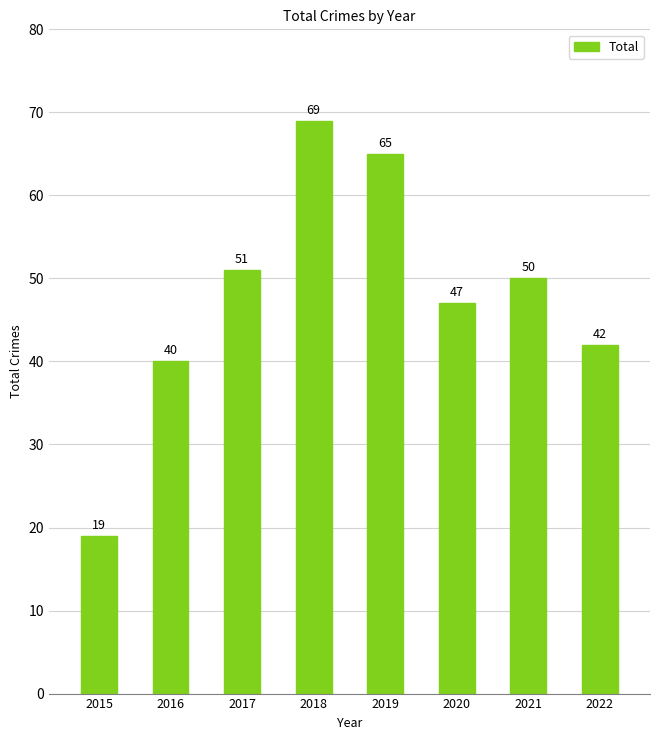

List the labels in order of value, smallest first.

2015, 2016, 2022, 2020, 2021, 2017, 2019, 2018